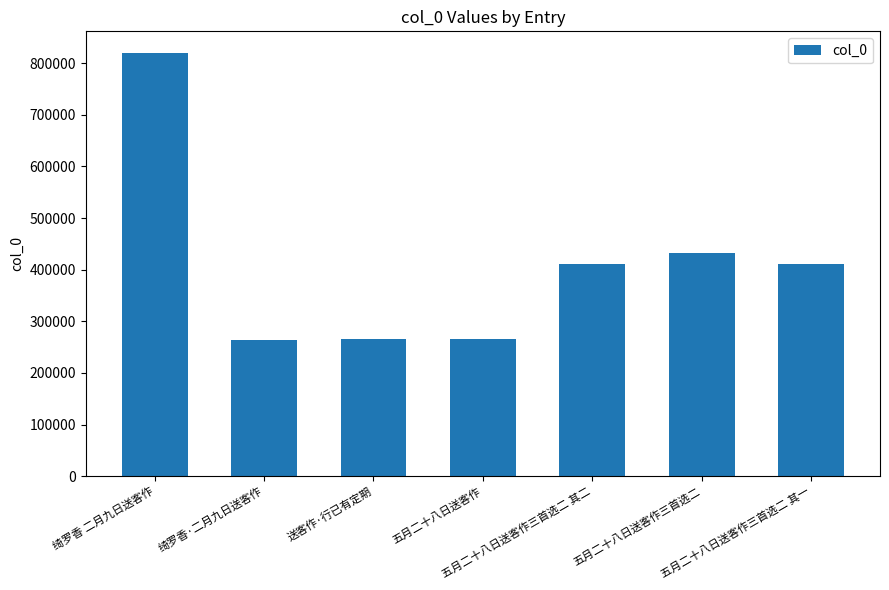

What is the difference between the maximum and minimum values?

556228